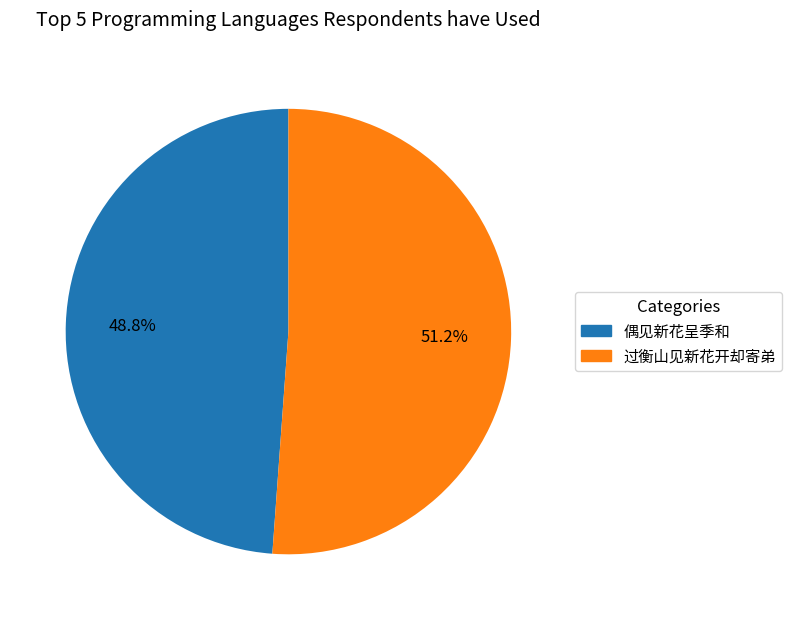

Which slice is the smallest?

偶见新花呈季和